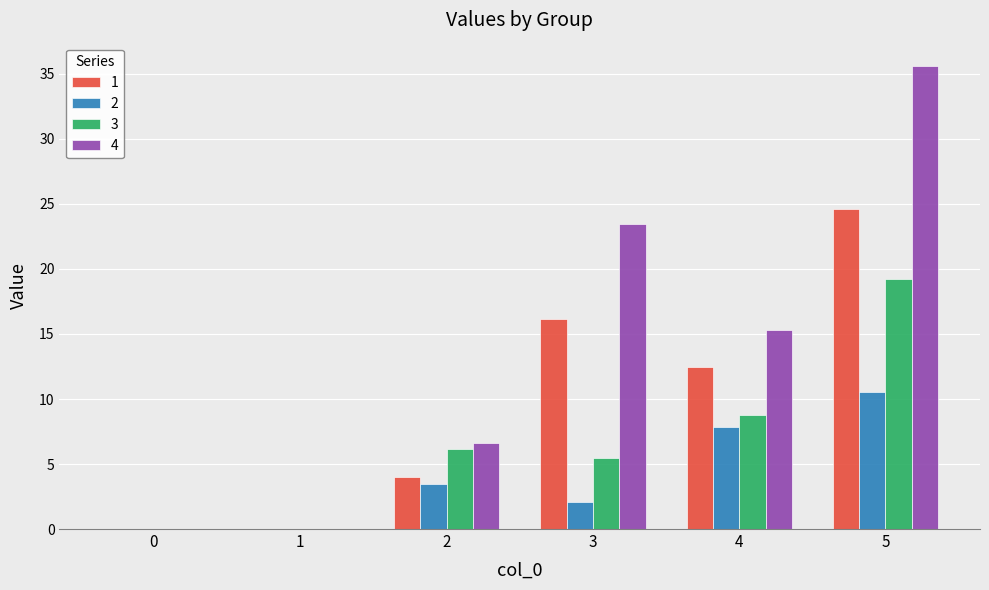

At which label does 4 first exceed 15?

3